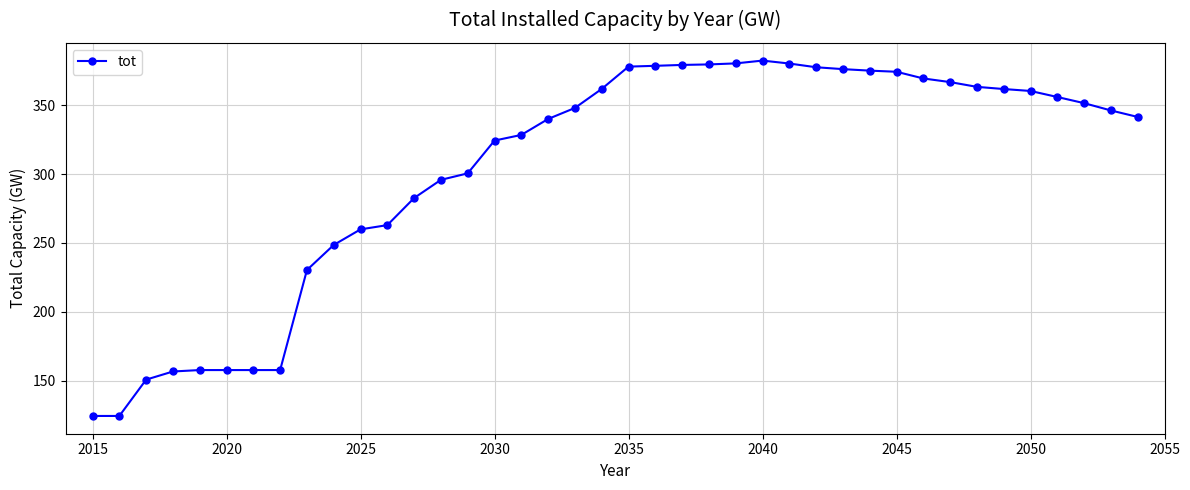

What is the sum of all values?

12150.5